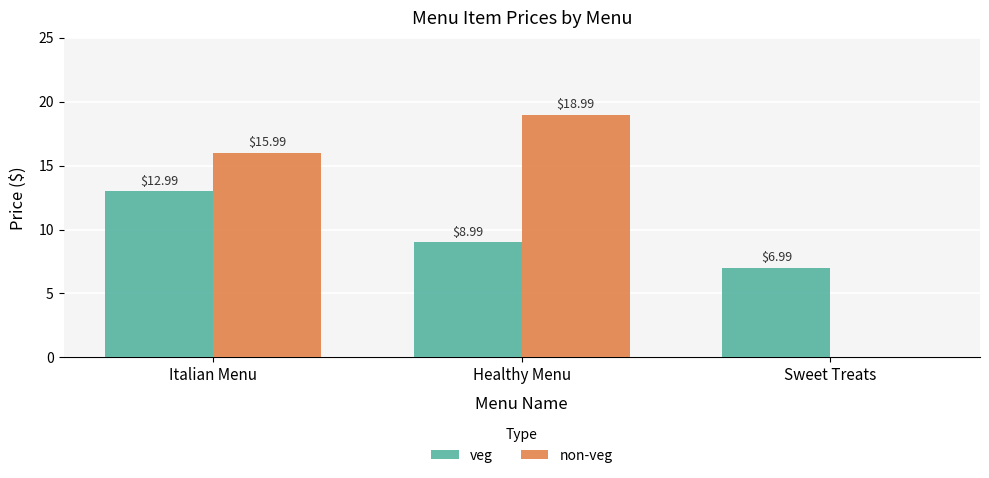

At which category does the chart reach its peak across all series?

Healthy Menu